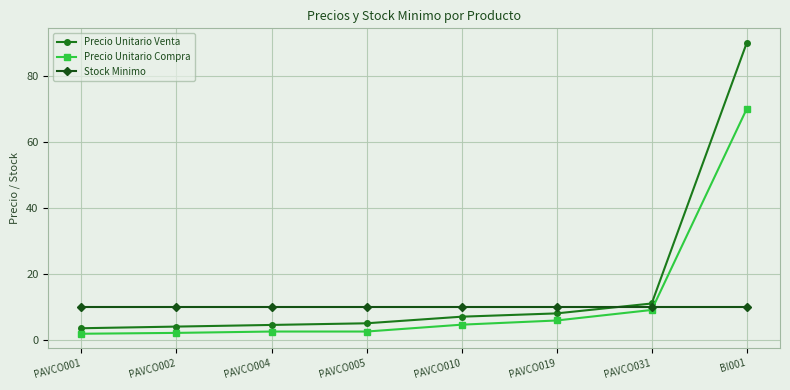

At which category is the sum across all series the highest?

BI001